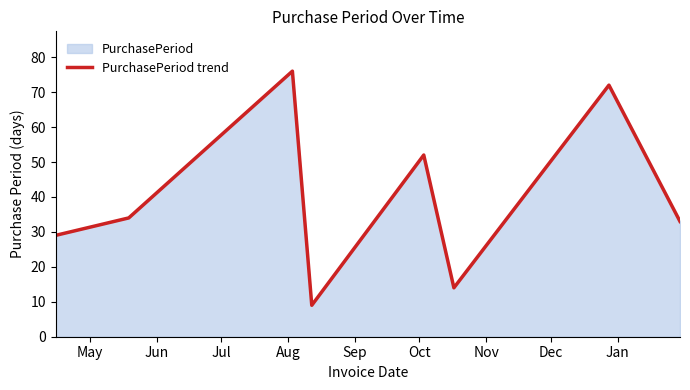

True or false: there are more than 2 points higher than both neighbors.

True